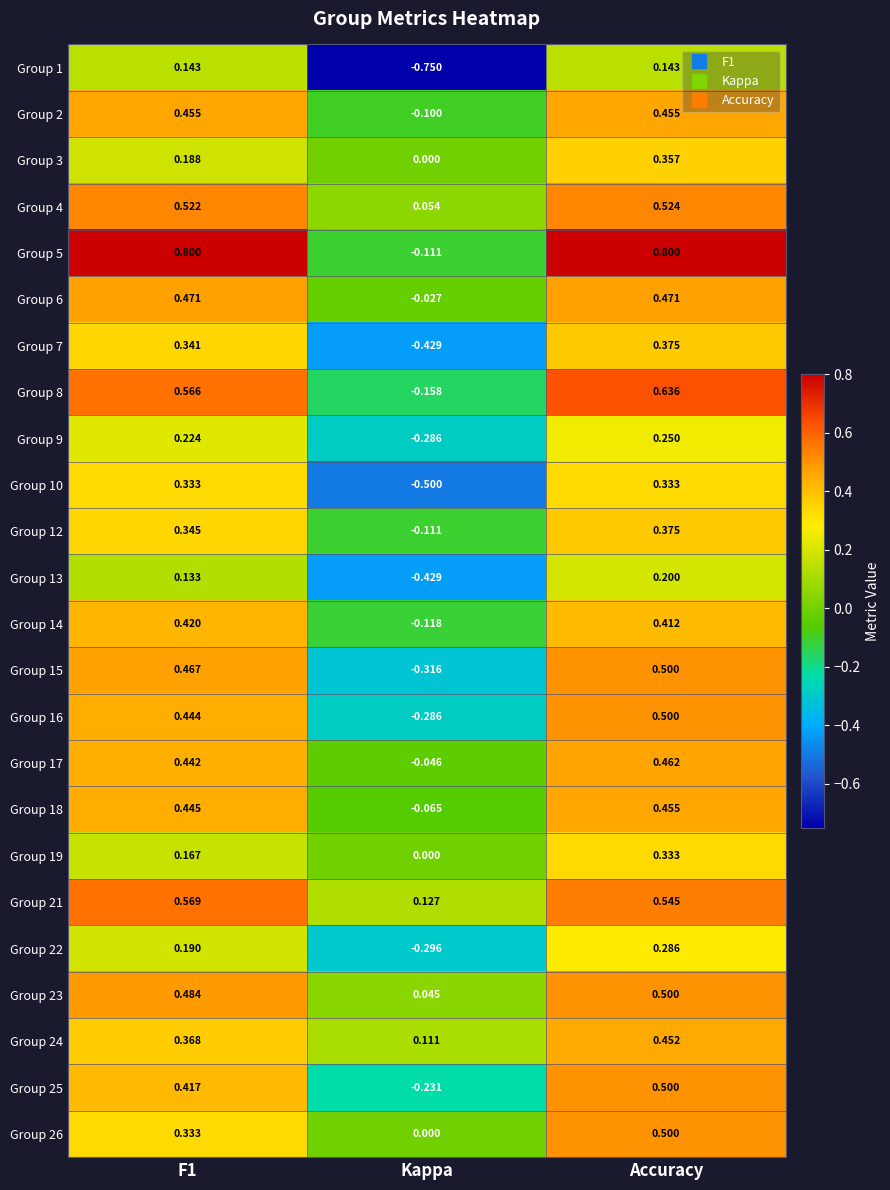

How many distinct data groups are displayed?

24